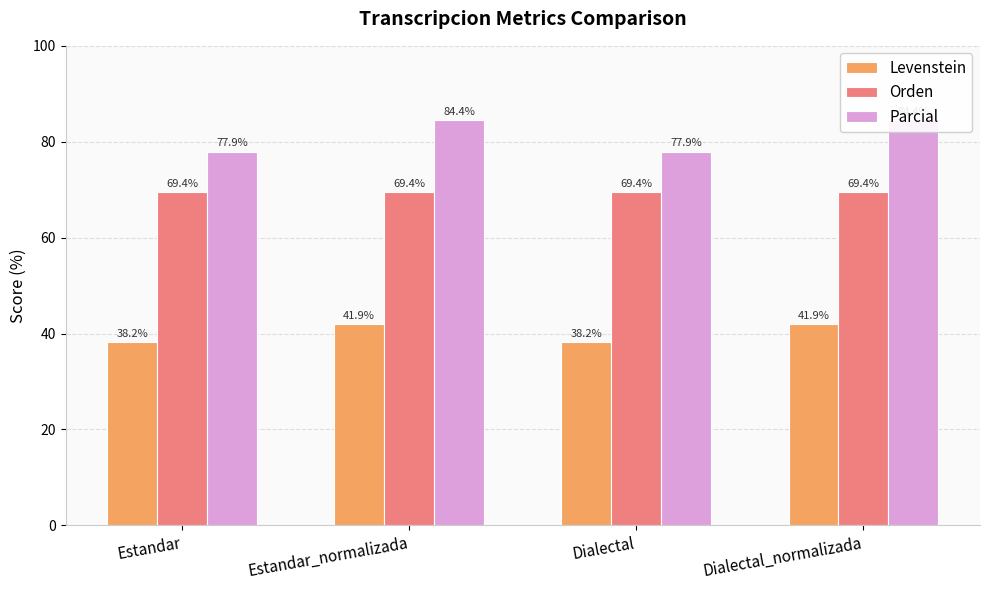

At Dialectal, list the series in order from largest to smallest.

Parcial, Orden, Levenstein